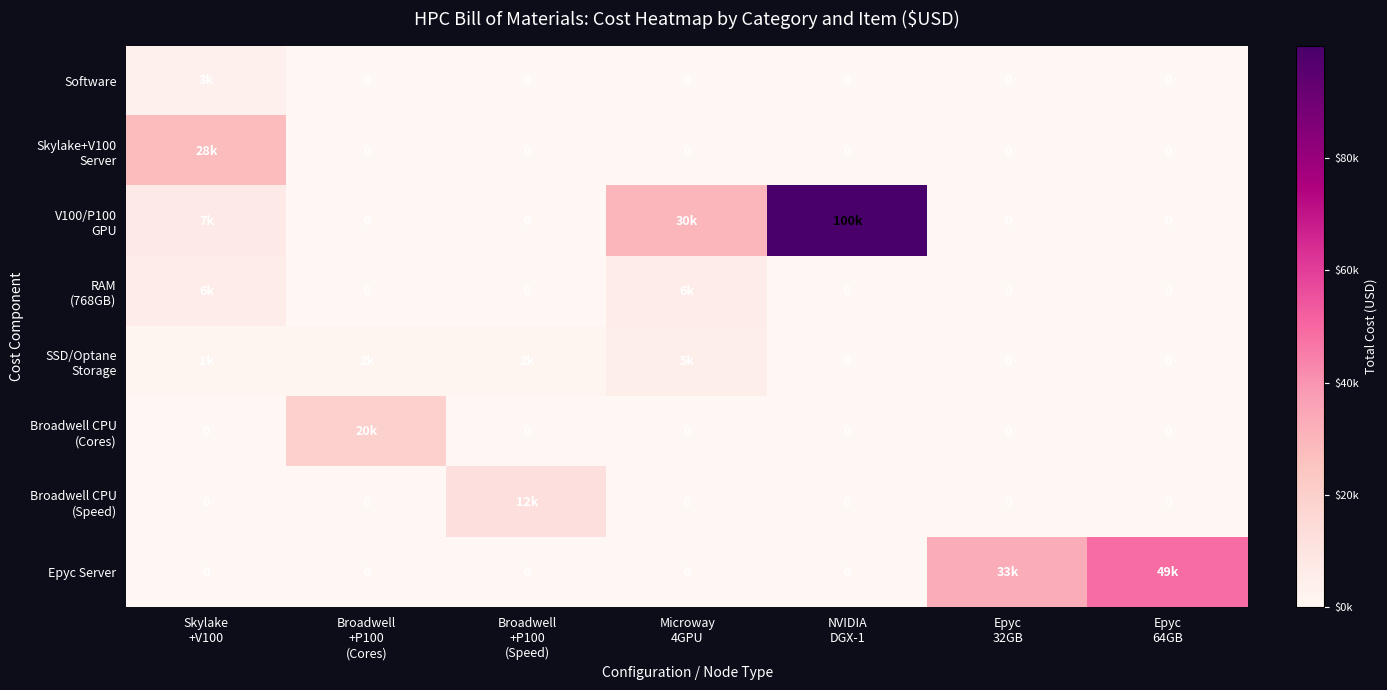

What value does the Epyc Server series have at Epyc 64GB?

49000